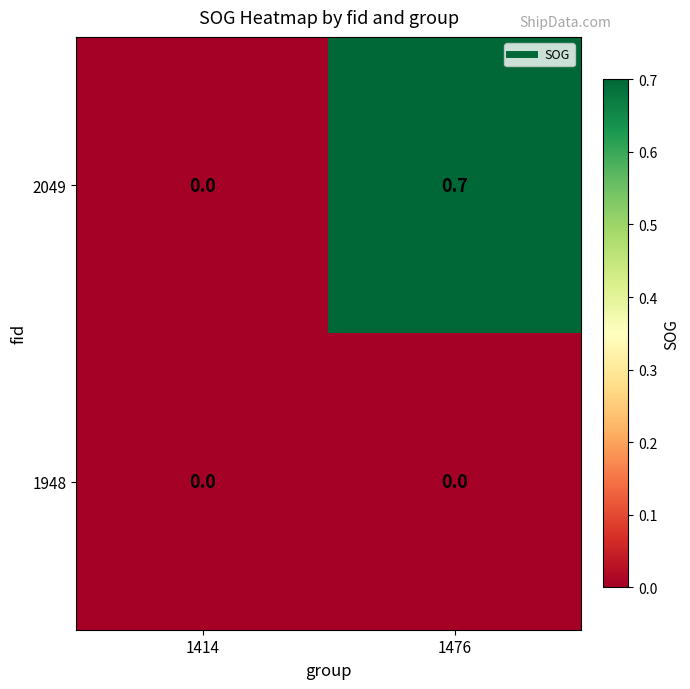

What is the sum of all 2049 values?

0.7